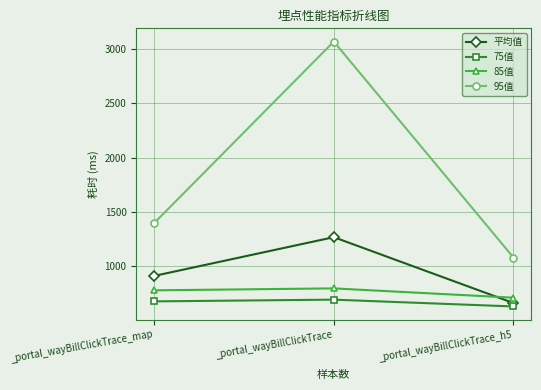

What is the sum of all 85值 values?

2272.0